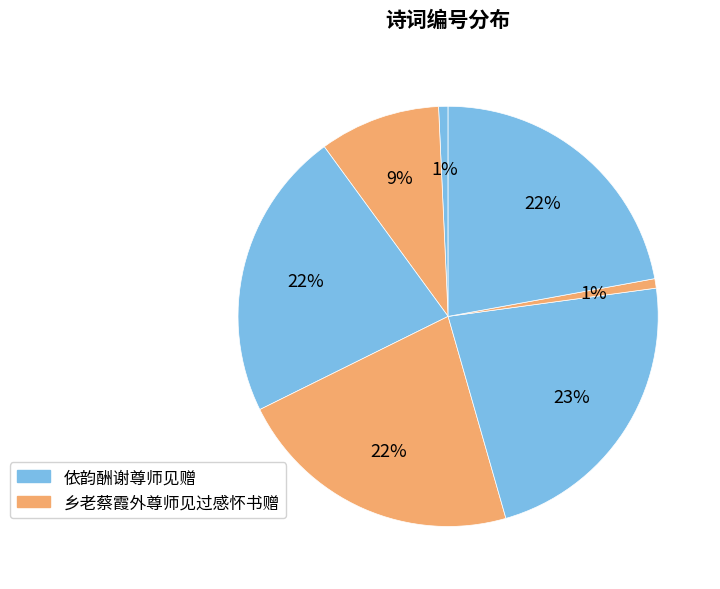

Count the number of slices in the pie.

7